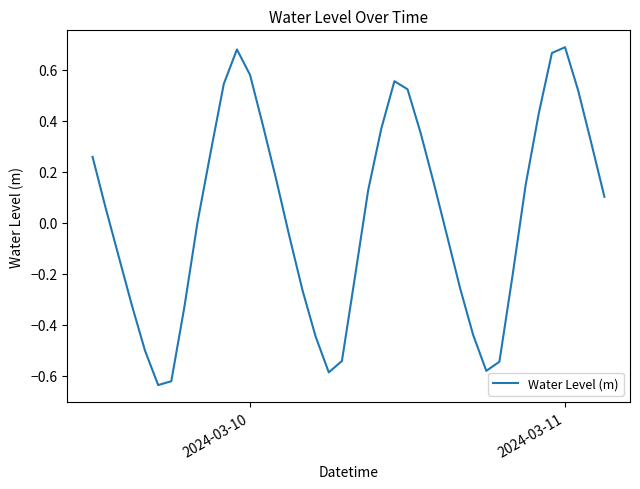

What is the difference between the maximum and minimum values?

1.3